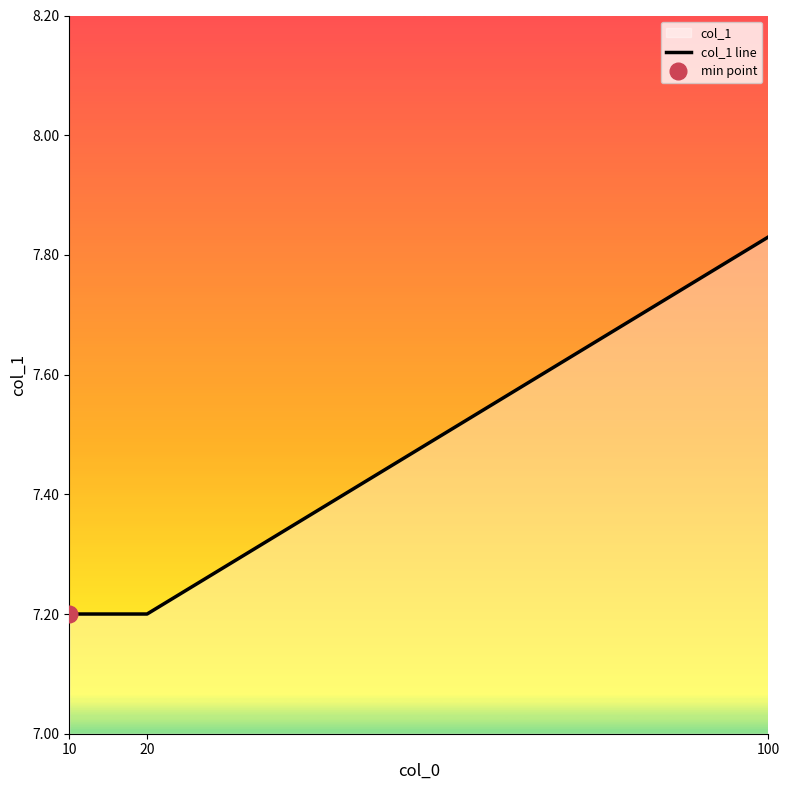

Which category has the lowest value across all series?

10